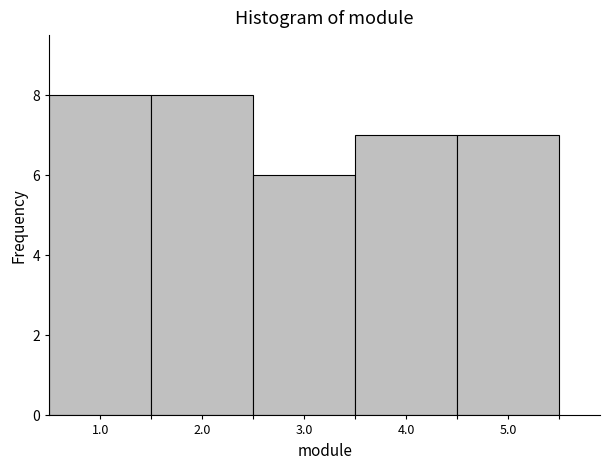

Reading left to right, transcribe this chart: for each bar, give the range it covers on the x-axis and its height. The values are not printed on the chart, so give them approximately, as read against the axis.

0.5 to 1.5: 8
1.5 to 2.5: 8
2.5 to 3.5: 6
3.5 to 4.5: 7
4.5 to 5.5: 7